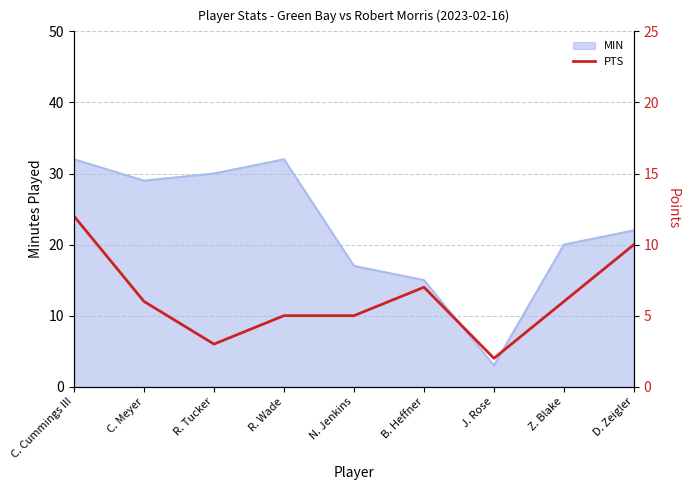

The chart shows a value of 6 at Z. Blake. True or false?

True